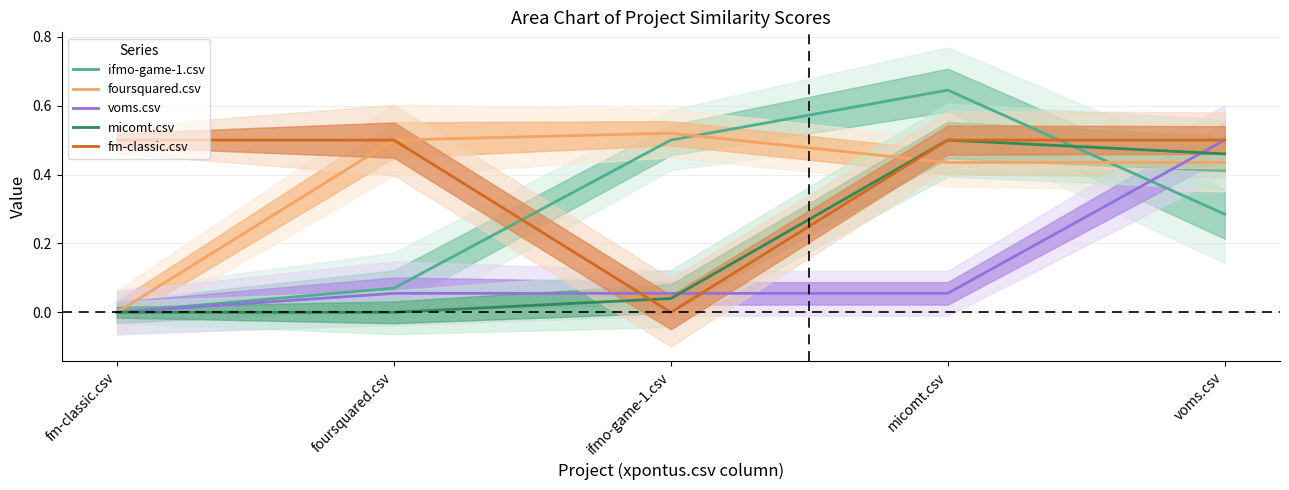

How many values in the foursquared.csv series exceed 0?

4